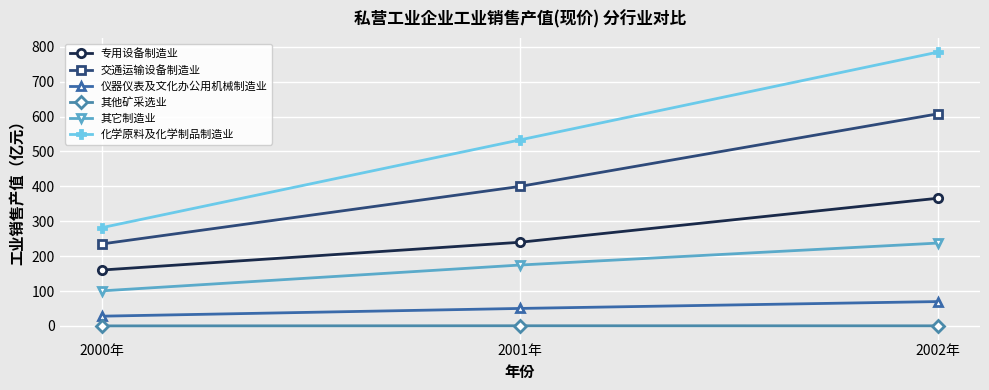

What is the total value across all series at 2001年?

1397.7